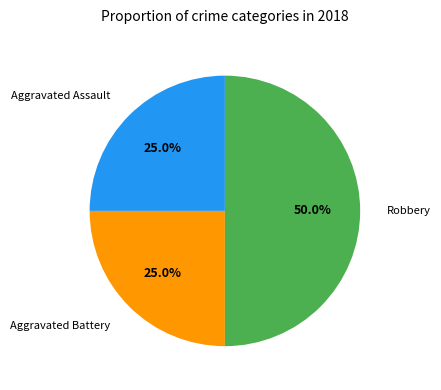

Is Aggravated Assault the majority of the pie?

No